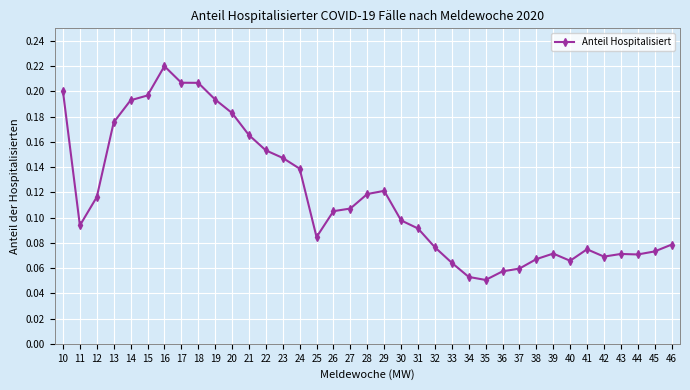

How many data points does each series have?

37